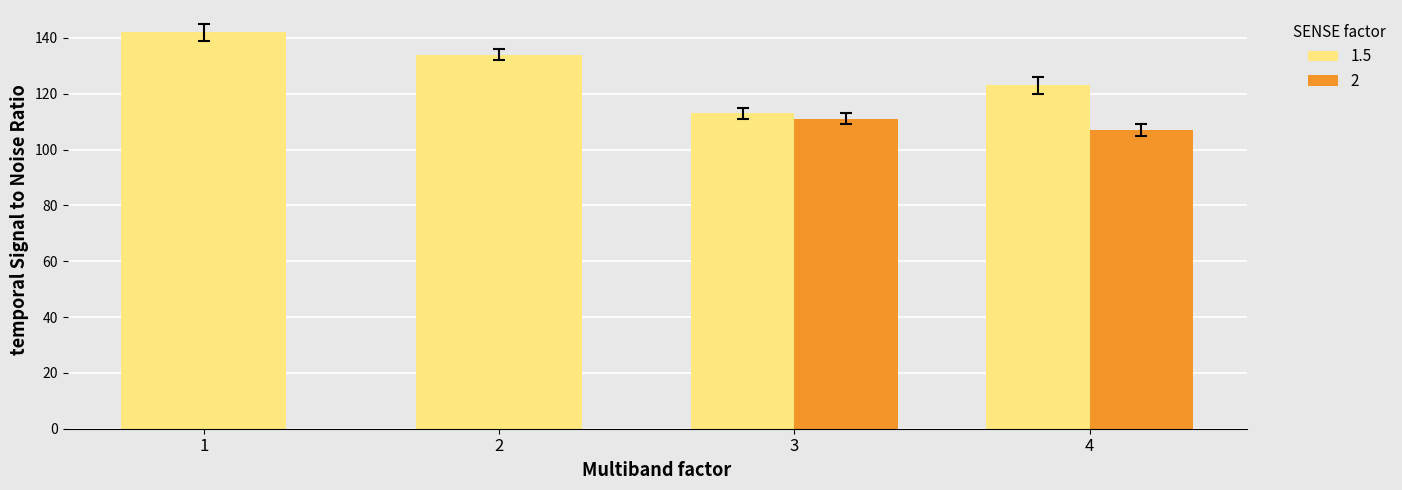

At how many categories does at least one series exceed 33?

4